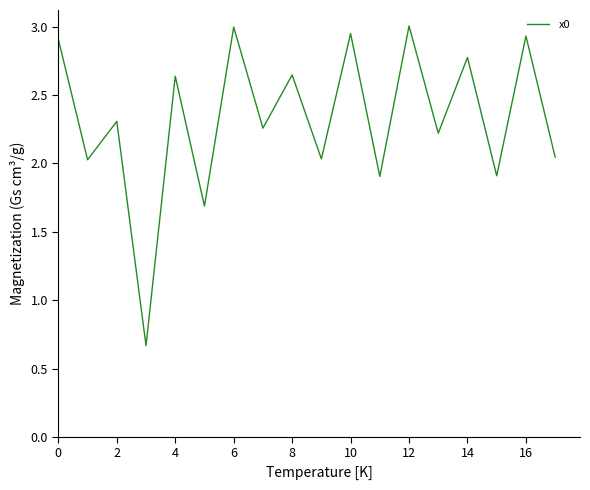

What is the maximum value shown in the chart?

3.0